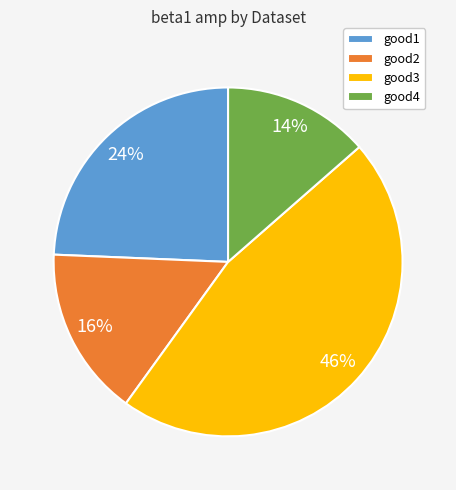

Which has a higher value, good4 or good3?

good3